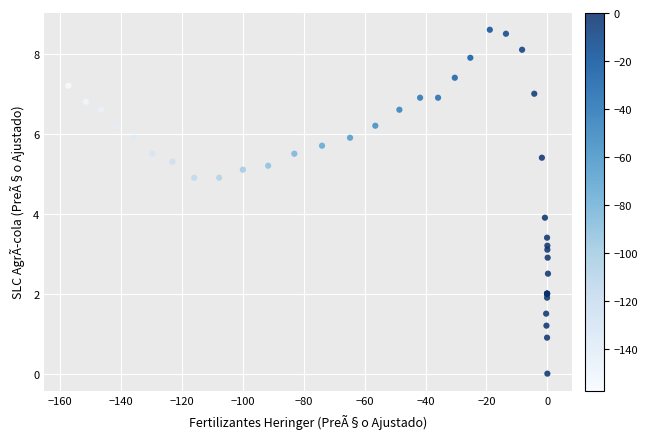

What Y value in the scatter plot is closest to 4?

3.9